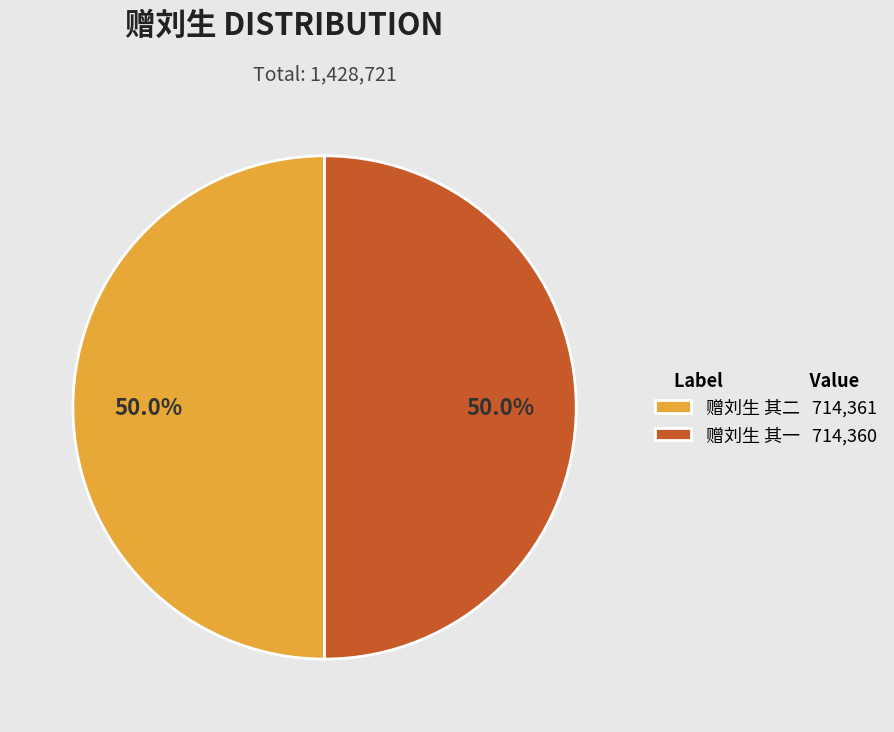

To the nearest percent, what is the combined percentage of 赠刘生 其一 and 赠刘生 其二?

100%